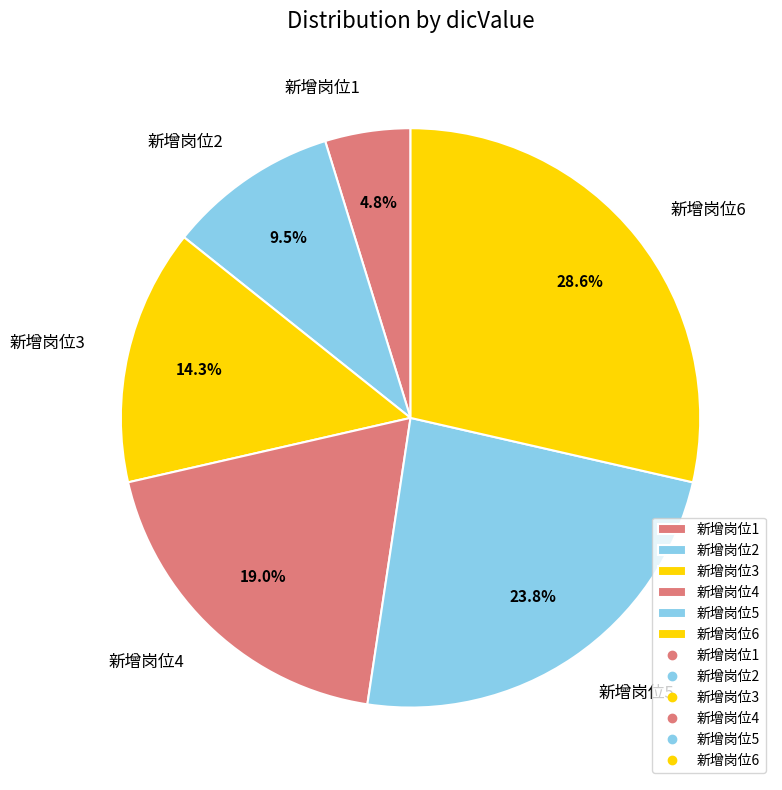

What percentage is the 新增岗位5 slice, to the nearest percent?

24%